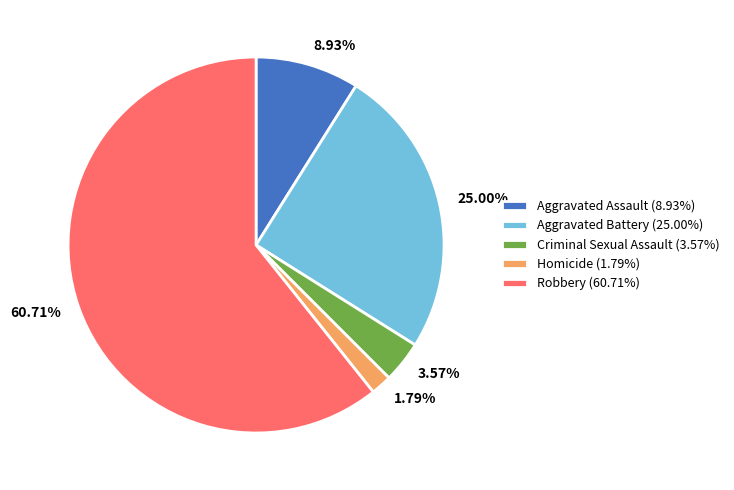

To the nearest percent, what is the average slice percentage?

20%